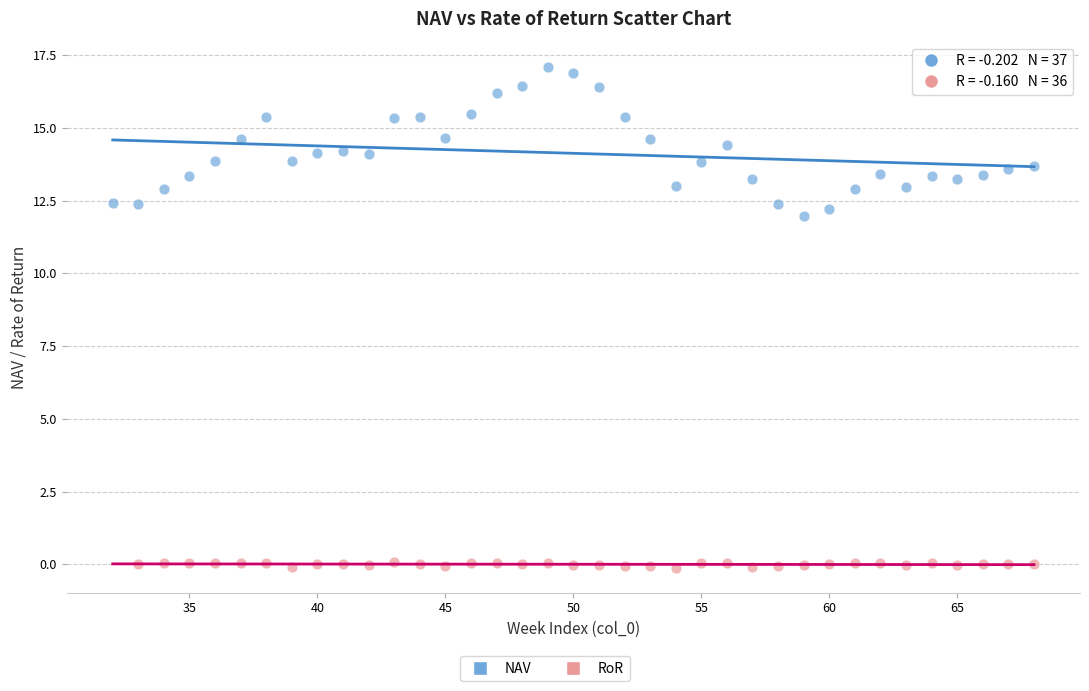

Which series contains the highest Y value?

NAV